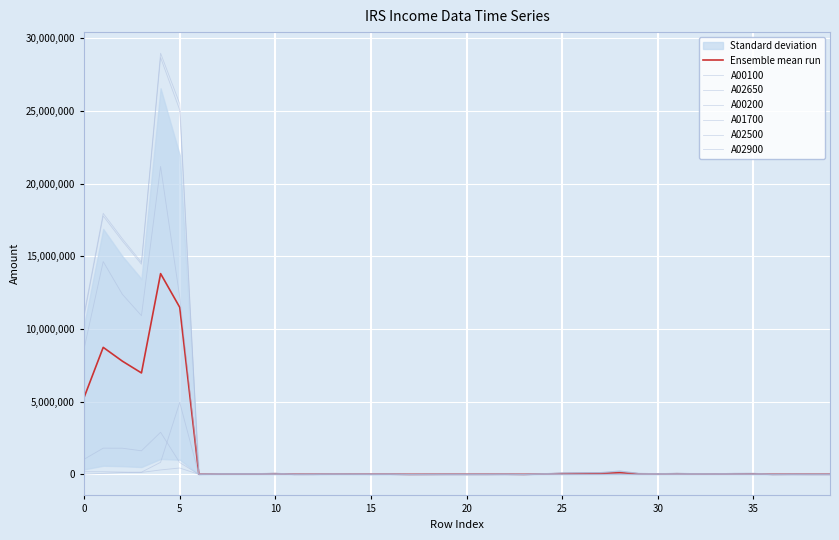

How many positive values does the A01700 series have?

37